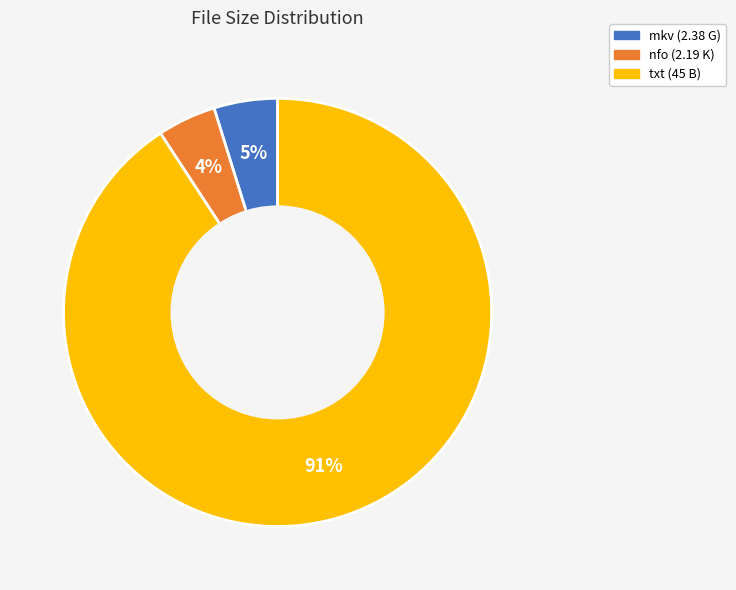

What is the majority slice?

txt (45 B)